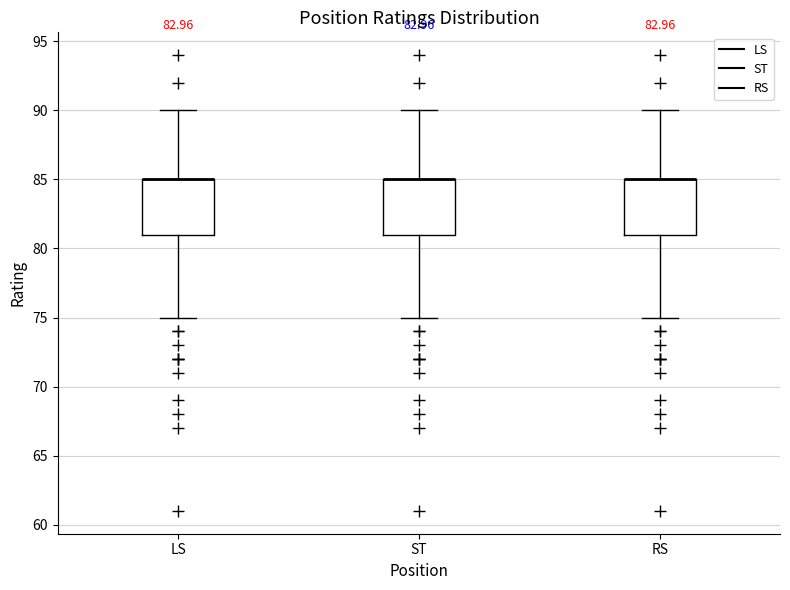

Where does the lower whisker of the box for ST end on the y-axis? The values are not printed on the chart, so give them approximately, as read against the axis.

75